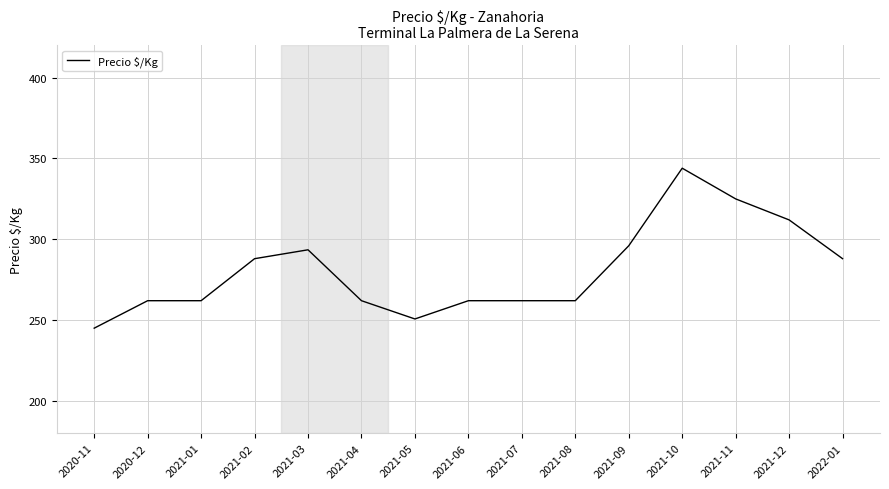

Is it true that the value at 2021-02 is 288.0?

True